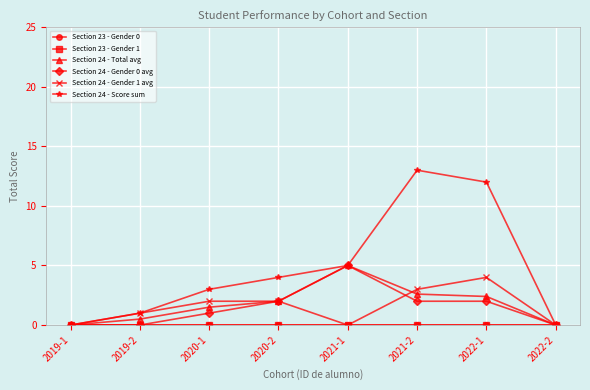

Reading left to right, list all the values displayed in this chart.

Section 23 - Gender 0: 0.0	0.0	0.0	0.0	0.0	0.0	0.0	0.0
Section 23 - Gender 1: 0.0	0.0	0.0	0.0	0.0	0.0	0.0	0.0
Section 24 - Total avg: 0.0	0.5	1.5	2.0	5.0	2.6	2.4	0.0
Section 24 - Gender 0 avg: 0.0	0.0	1.0	2.0	5.0	2.0	2.0	0.0
Section 24 - Gender 1 avg: 0.0	1.0	2.0	2.0	0.0	3.0	4.0	0.0
Section 24 - Score sum: 0.0	1.0	3.0	4.0	5.0	13.0	12.0	0.0